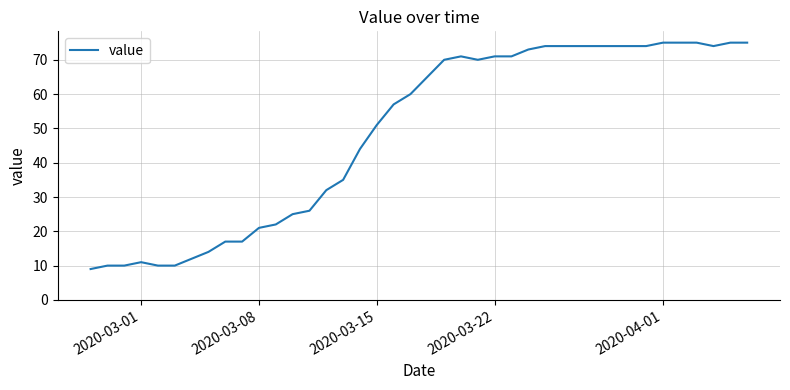

Reading left to right, extract all data points from this chart.

9	10	10	11	10	10	12	14	17	17	21	22	25	26	32	35	44	51	57	60	65	70	71	70	71	71	73	74	74	74	74	74	74	74	75	75	75	74	75	75